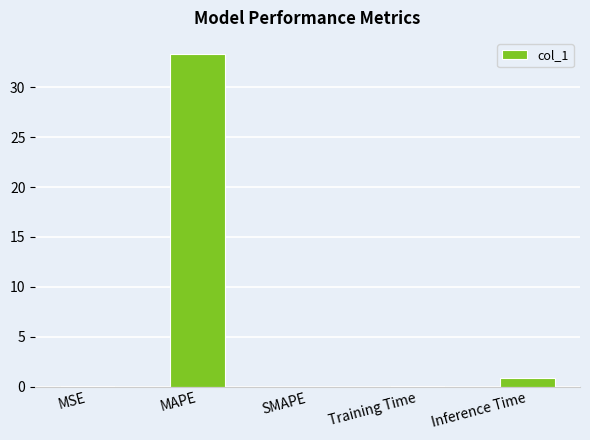

The value at MAPE is 33.3. True or false?

True